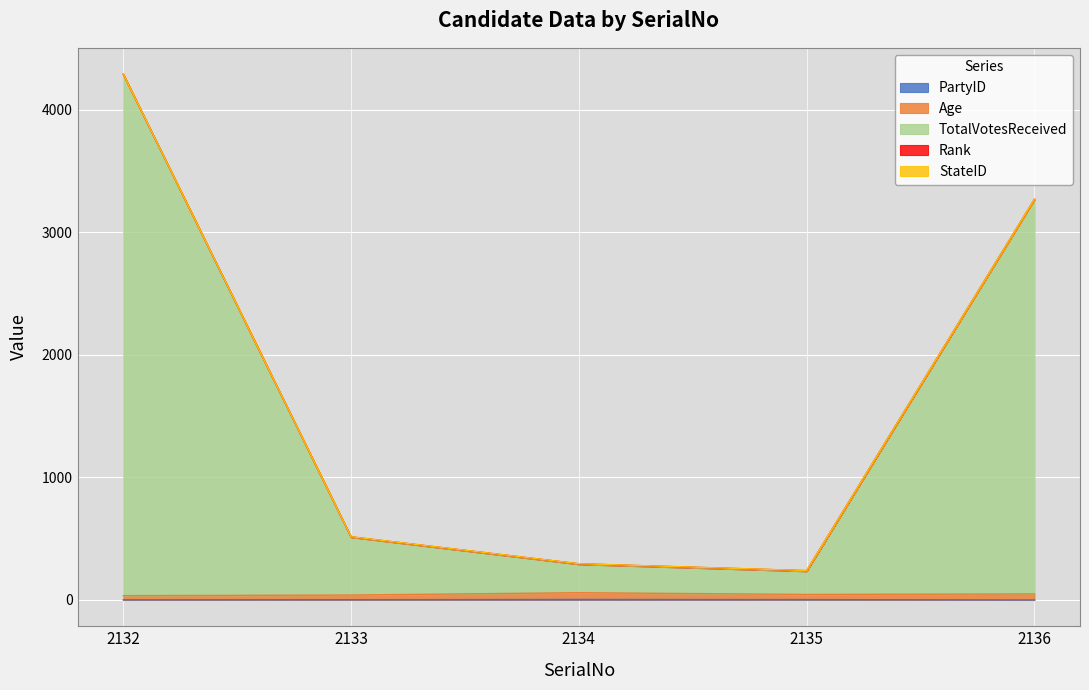

Where is PartyID nearest to the value 2?

2133